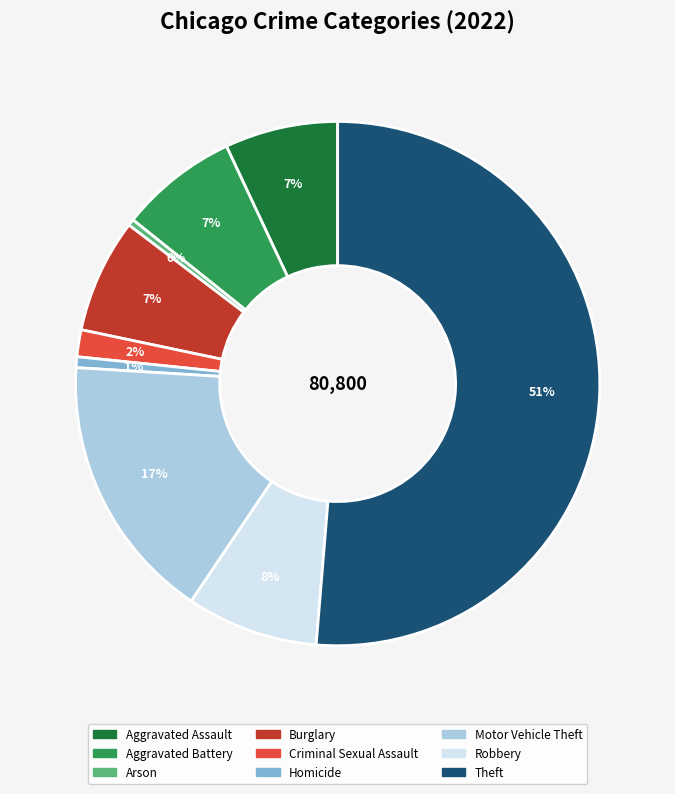

Do Aggravated Assault and Motor Vehicle Theft together represent more than half of the pie?

No